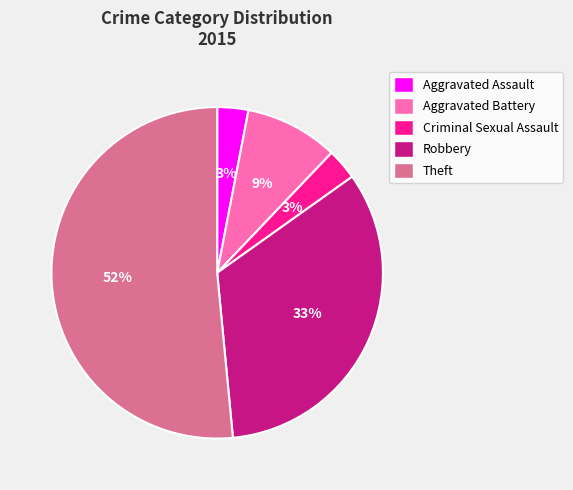

Approximately how many times larger is the value at Aggravated Battery compared to Theft?

0.2